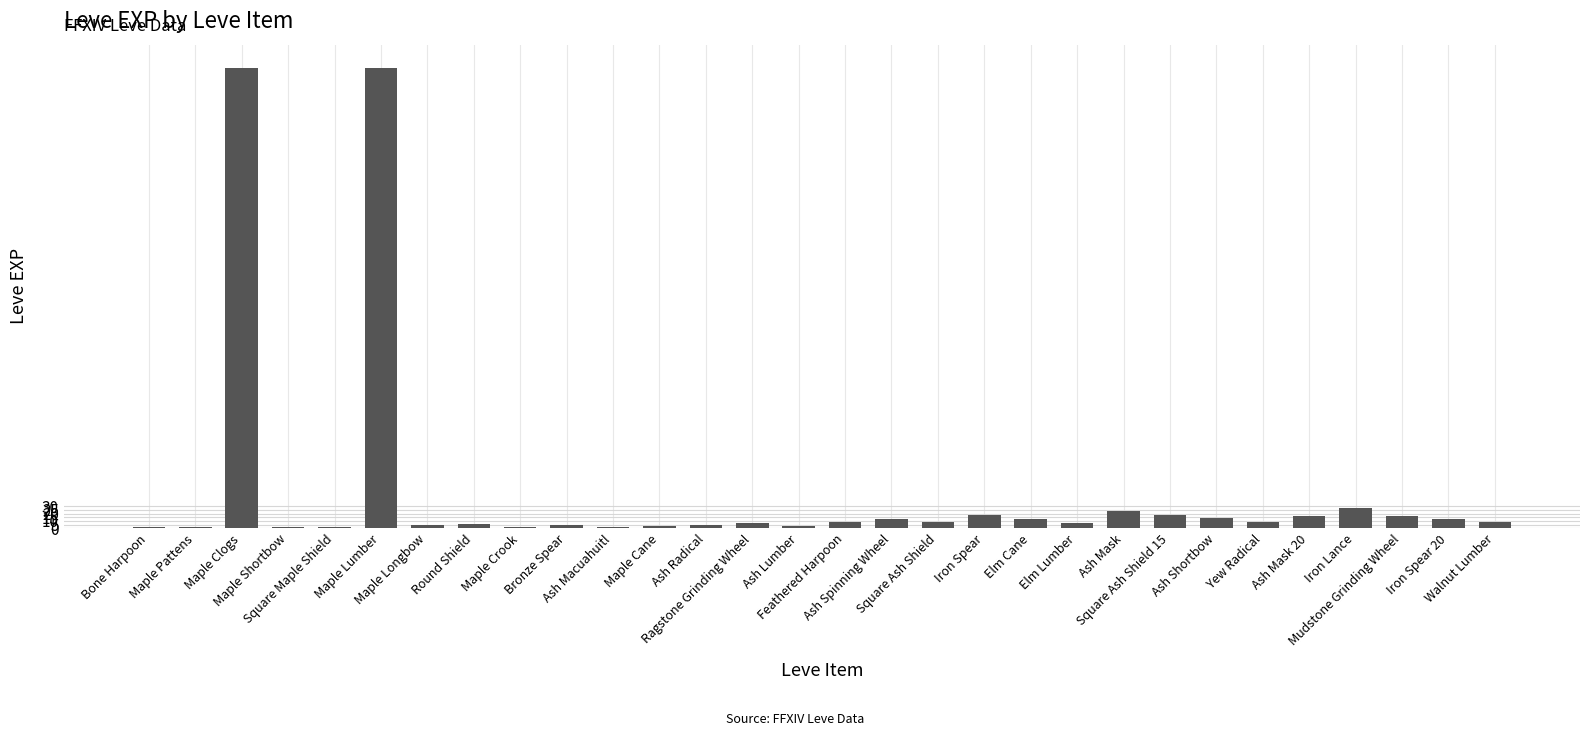

What is the maximum value shown in the chart?

630